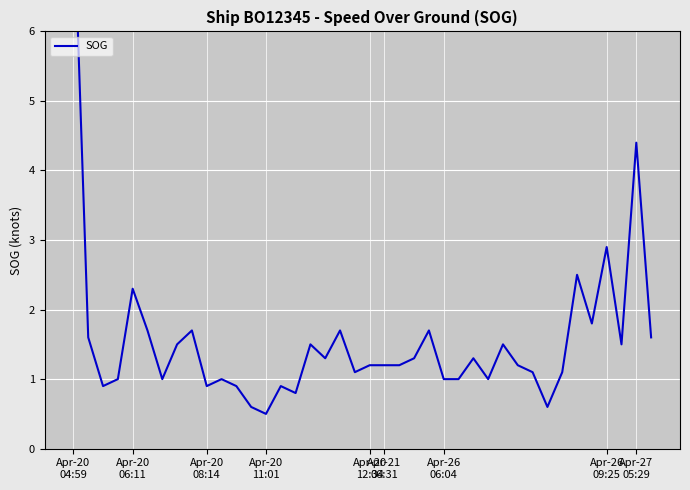

What is the value of the 24th point from the left?

1.3